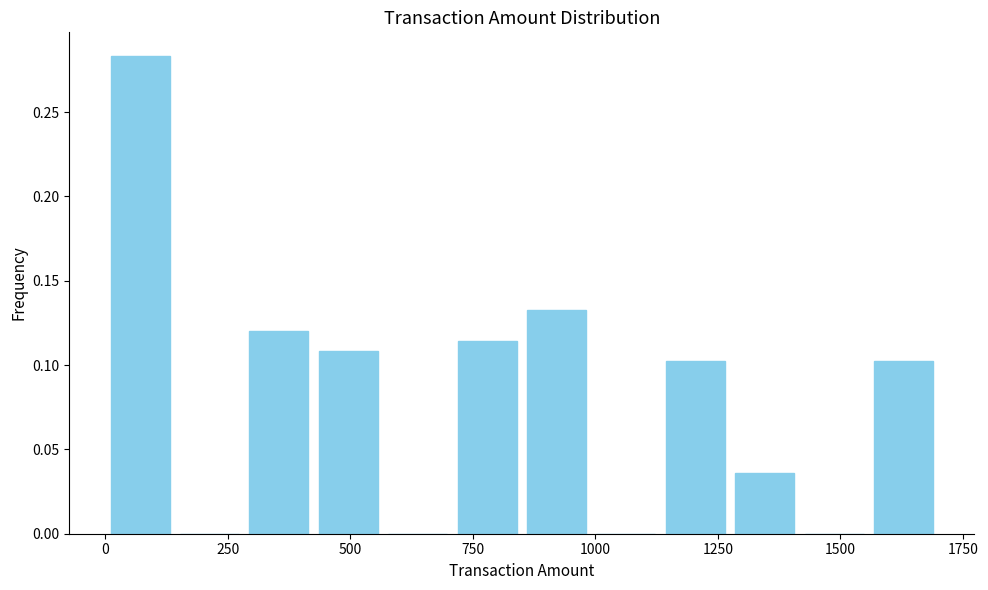

Read against the x-axis, roughly where is the centre of the tallest bar?

50